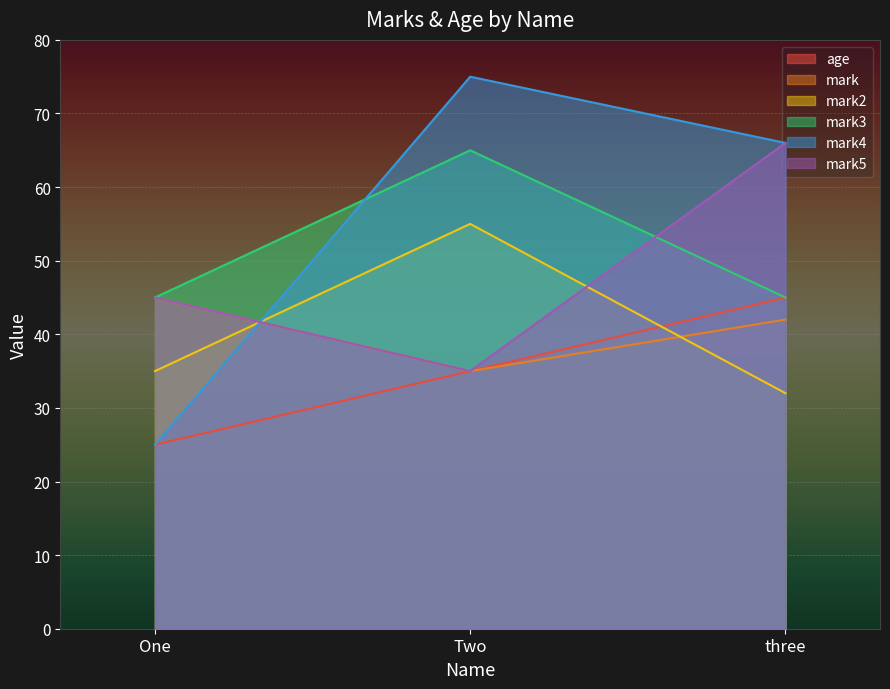

What position from the right is One?

3